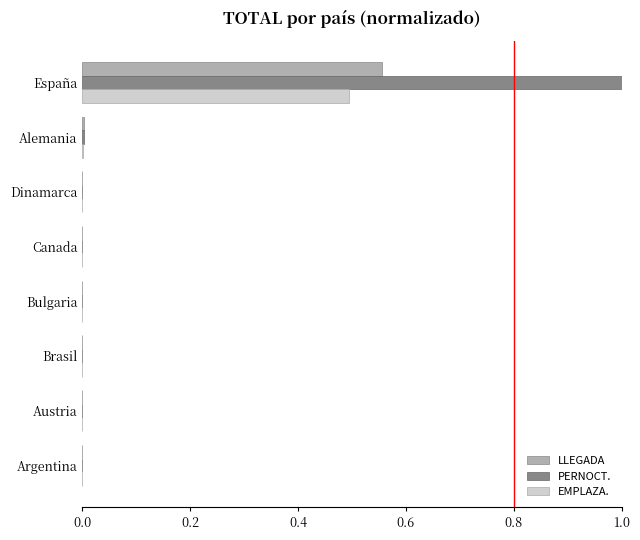

At which category is the sum across all series the highest?

España